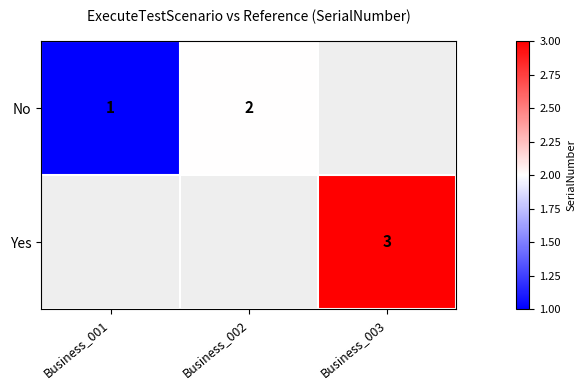

True or false: Yes has a value of 1 at Business_003.

False